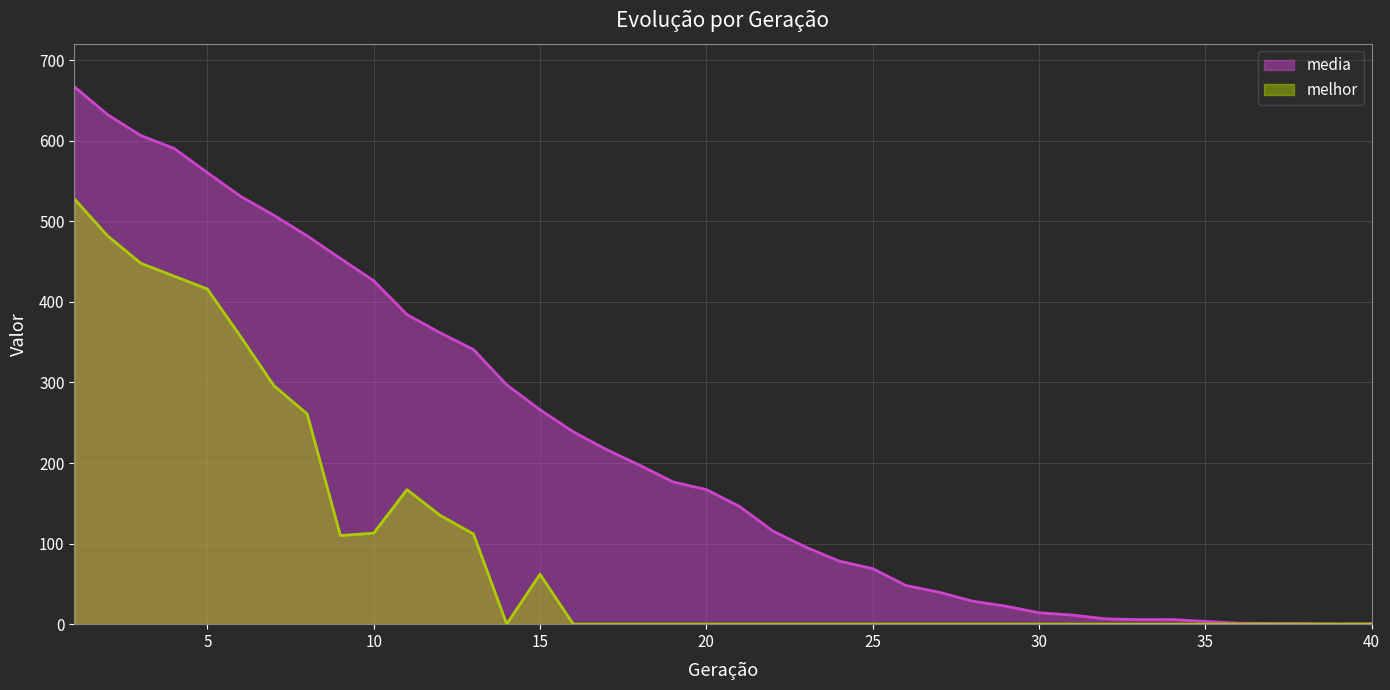

At which label is melhor closest to 264?

8